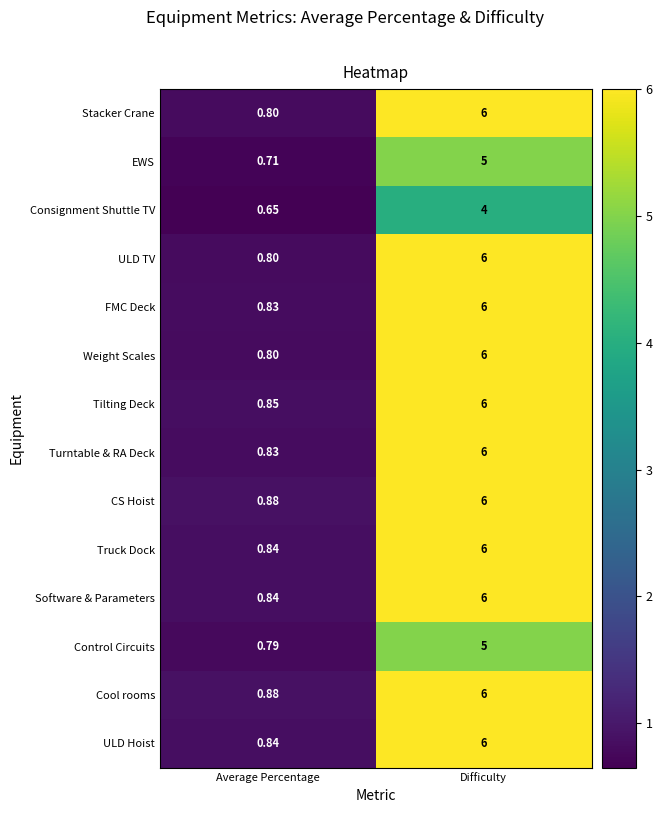

Is the value of Truck Dock at Average Percentage greater than the value of ULD TV at Difficulty?

No